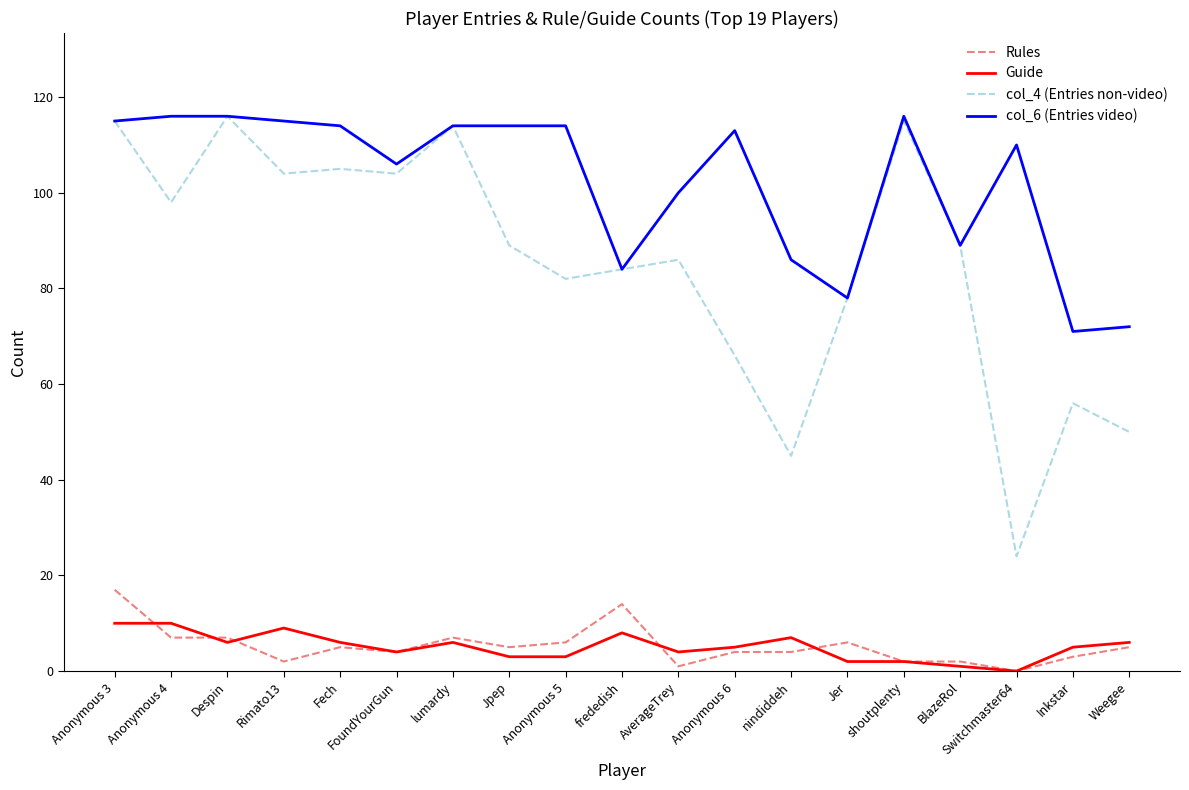

How many lines are shown in the chart?

4